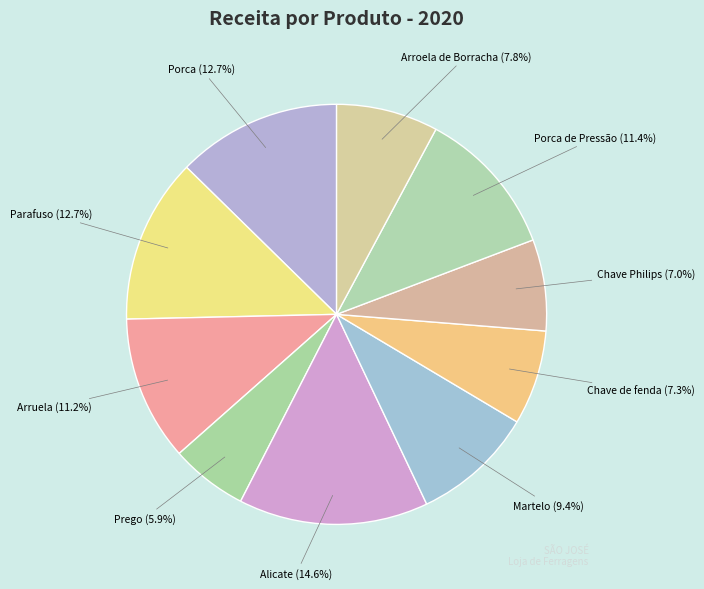

Approximately how many times larger is the value at Arruela (11.2%) compared to Chave Philips (7.0%)?

1.6